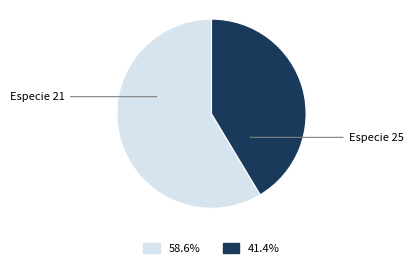

Does any single category account for the majority?

Yes